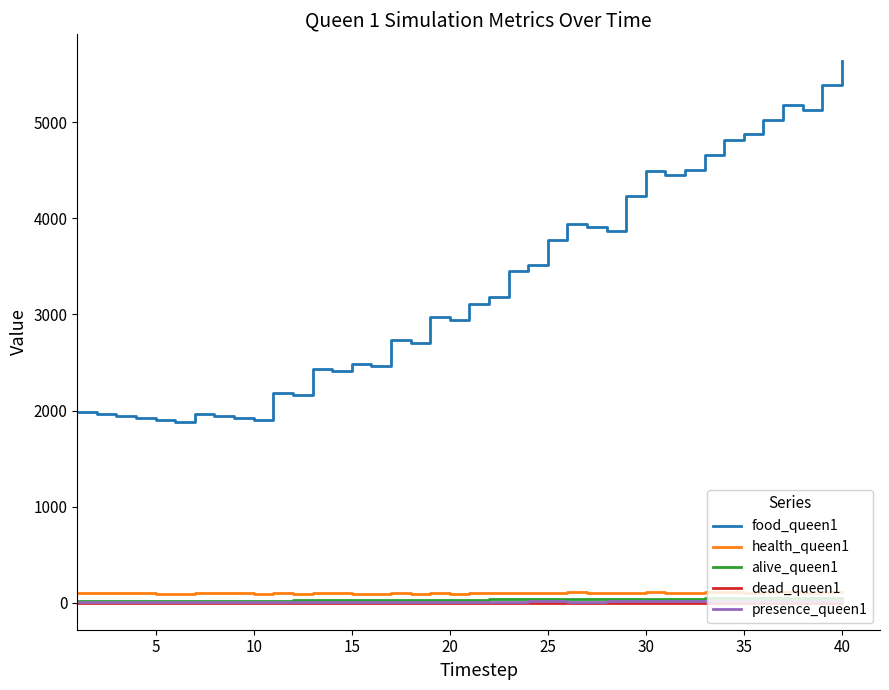

Count the number of categories in the chart.

40